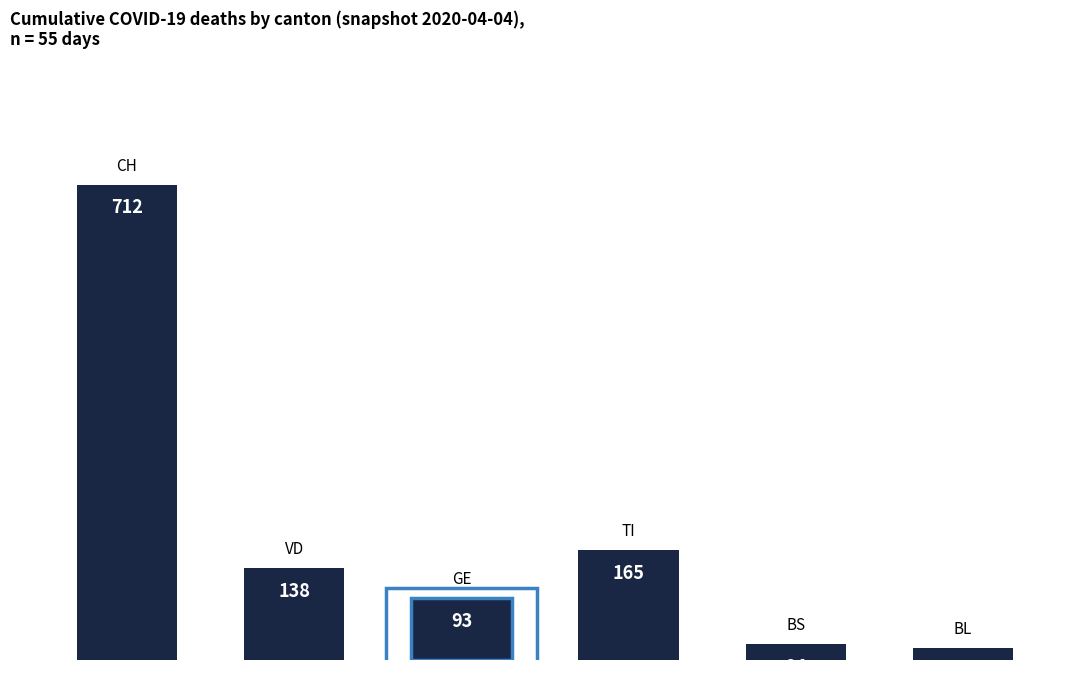

Are the bars horizontal?

No